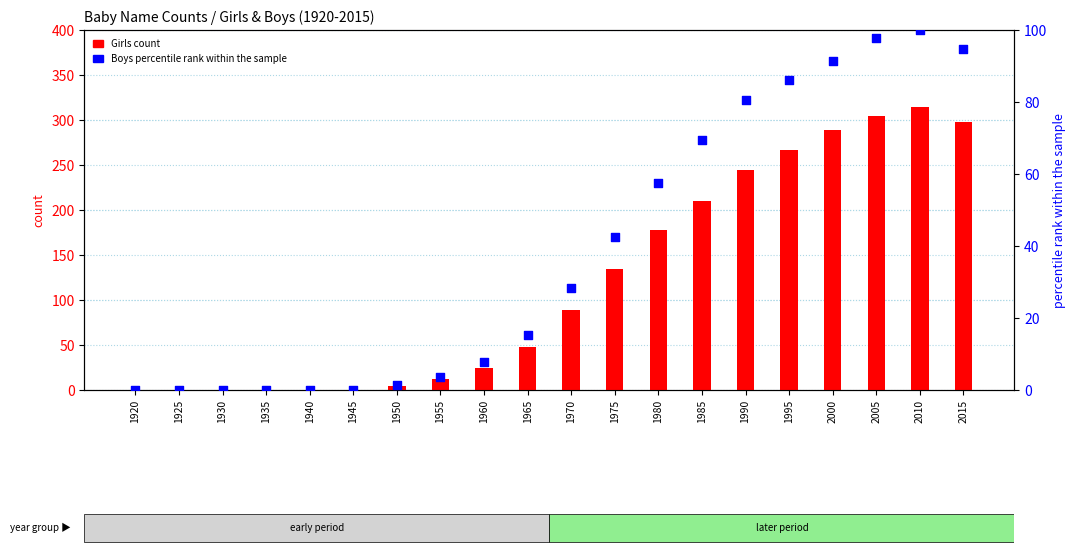

Which series contains the lowest Y value?

Girls (count)